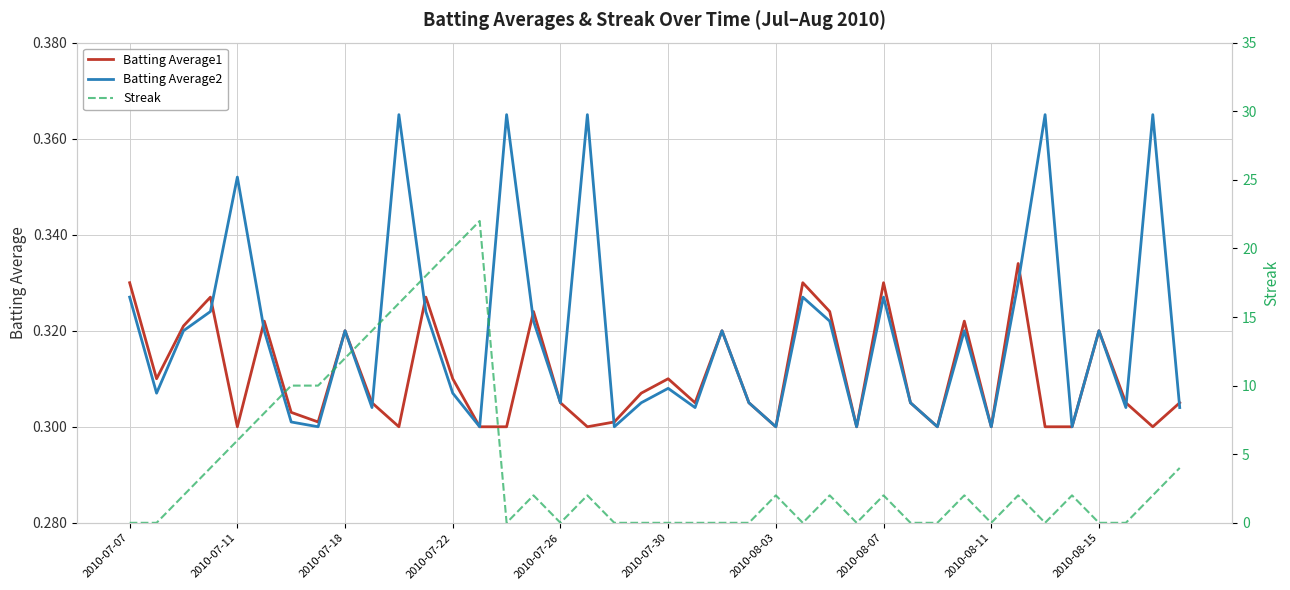

How many interior local peaks does the Streak series have?

9